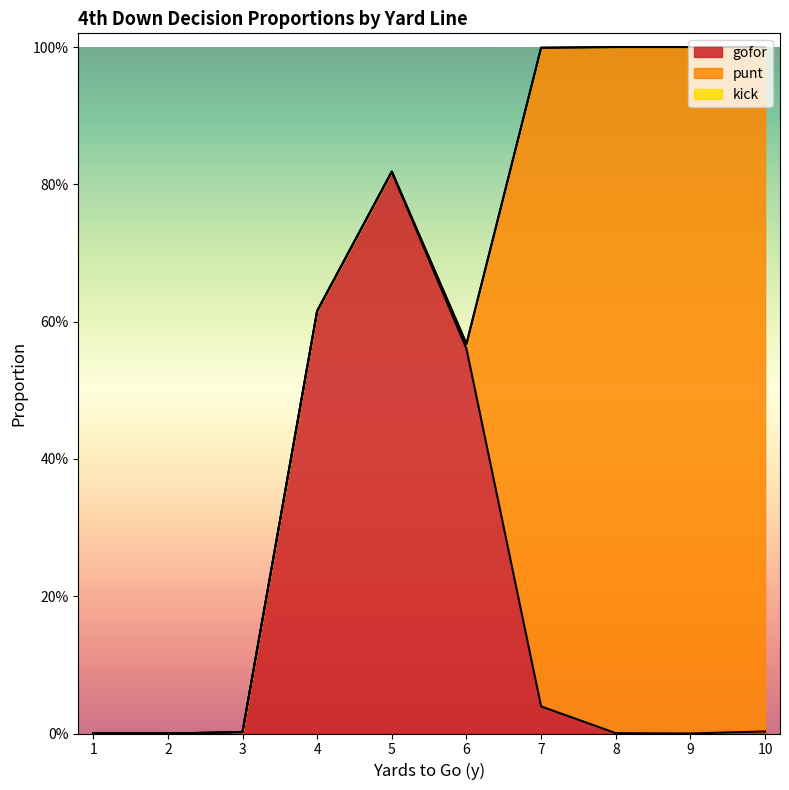

Which series has the largest range (max minus min)?

punt